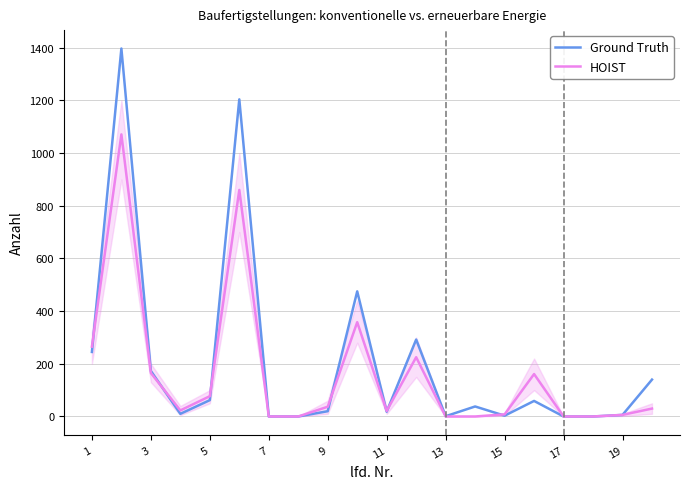

Which series has the widest spread of values?

Ground Truth